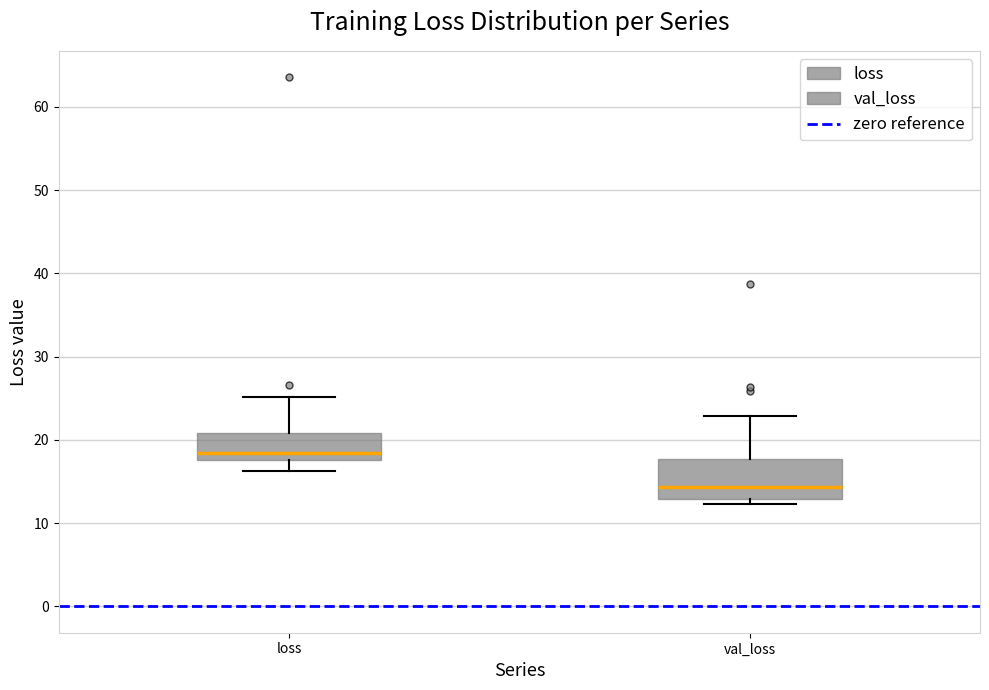

Where does the upper whisker of the box for val_loss end on the y-axis? The values are not printed on the chart, so give them approximately, as read against the axis.

23